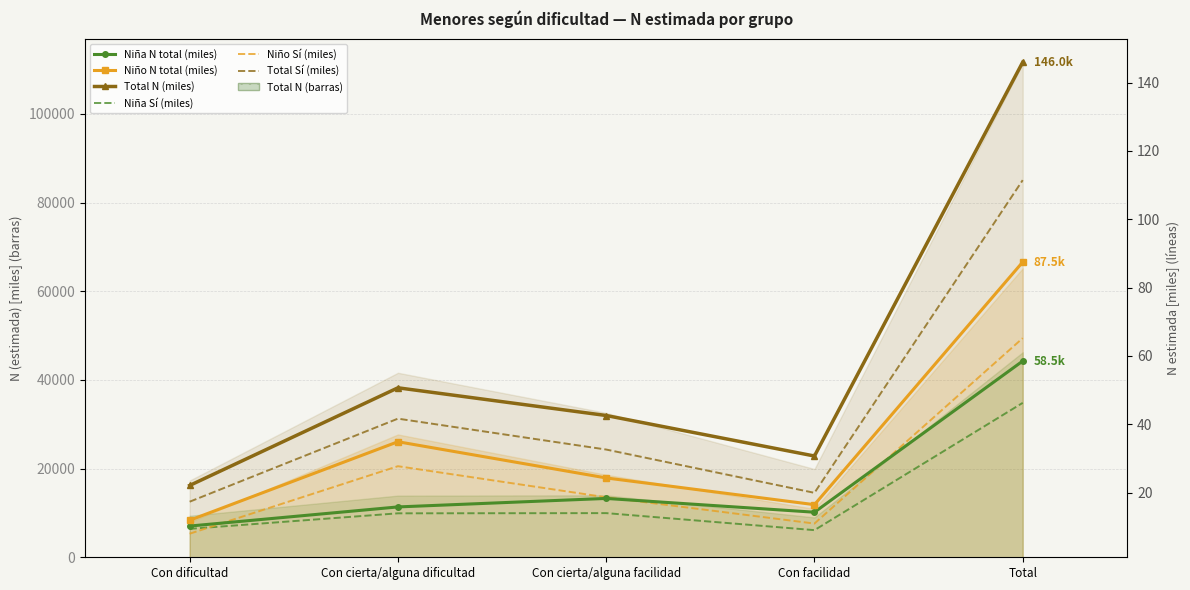

The Niña N (estimada) series shows 21.2 at Total. True or false?

False